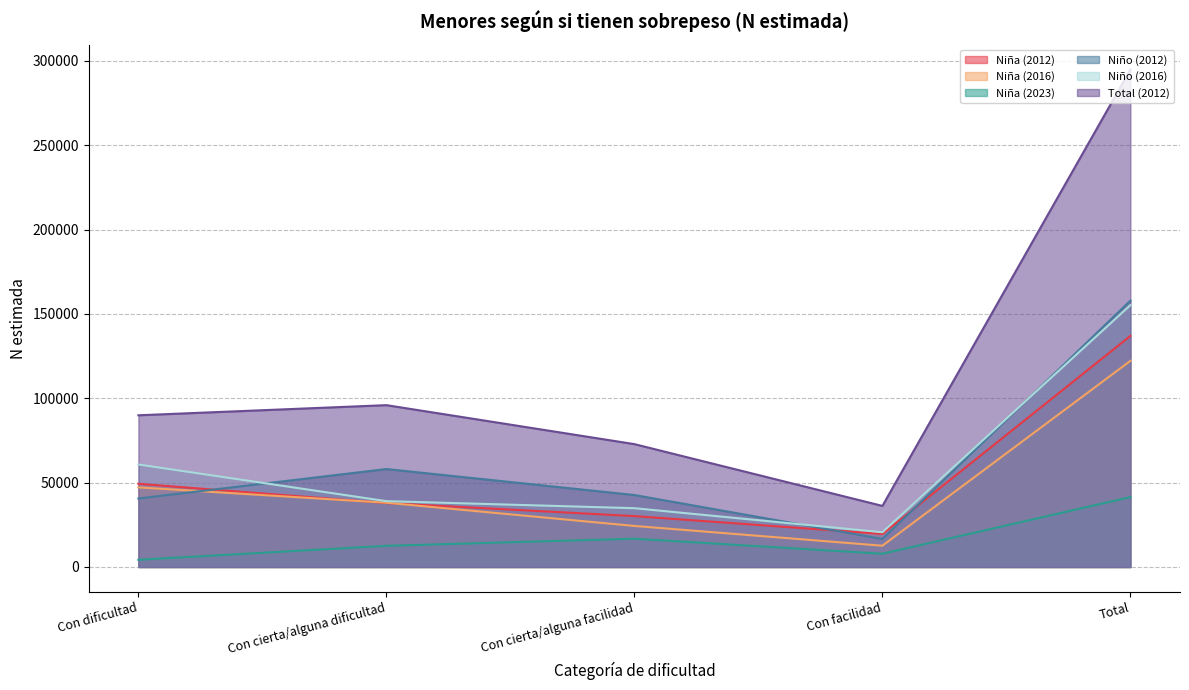

What is the sum of the Niño (2012) values at Total and Con dificultad?

198499